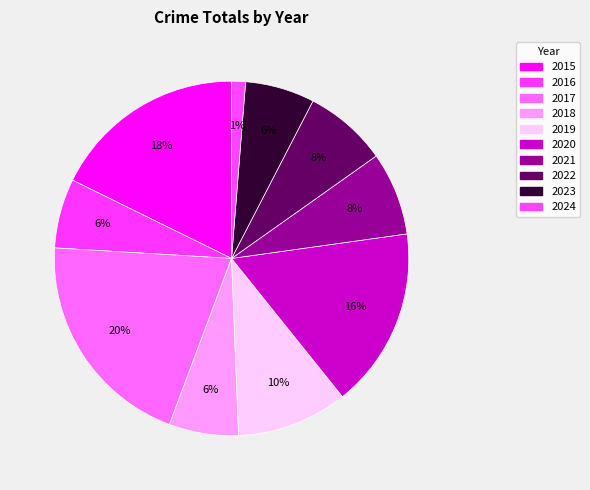

Is the sum of 2021 and 2017 greater than half?

No